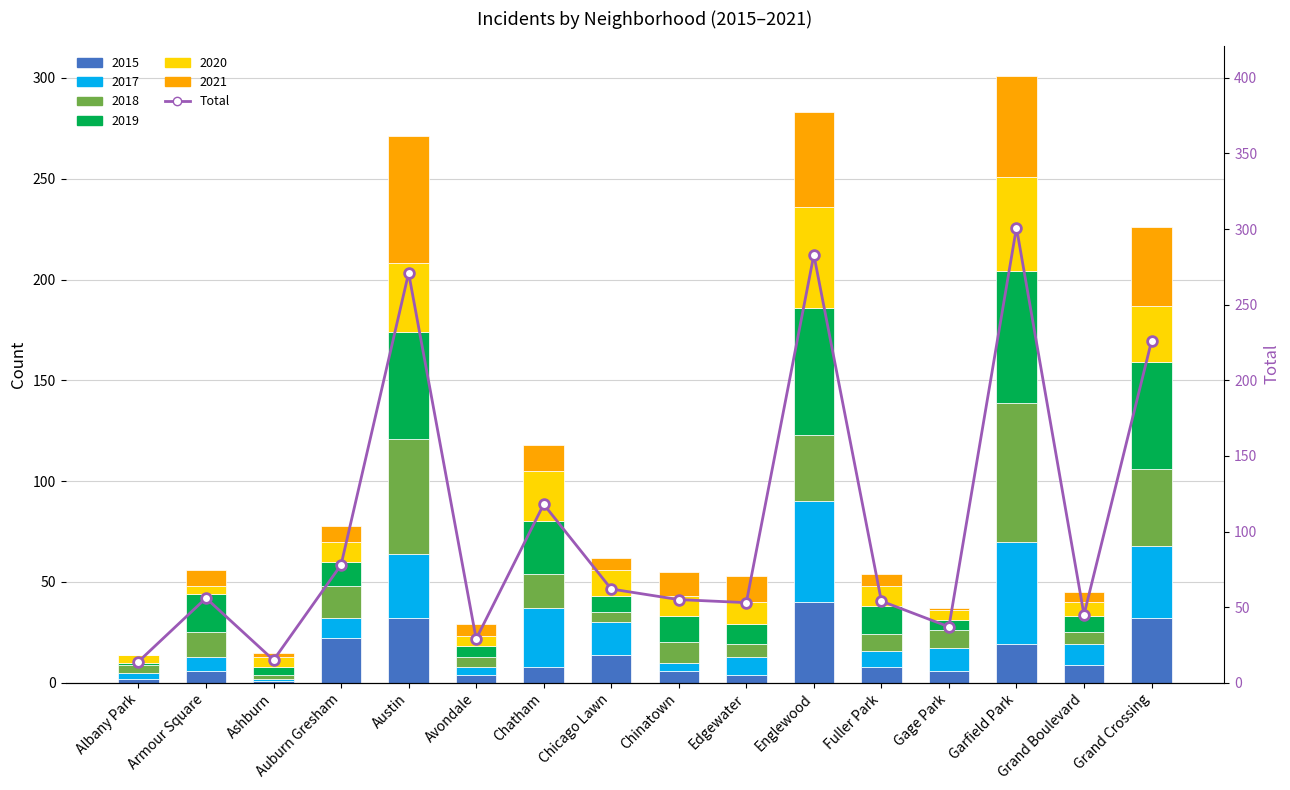

Rank the categories by value from lowest to highest.

Albany Park, Ashburn, Avondale, Gage Park, Grand Boulevard, Edgewater, Fuller Park, Chinatown, Armour Square, Chicago Lawn, Auburn Gresham, Chatham, Grand Crossing, Austin, Englewood, Garfield Park